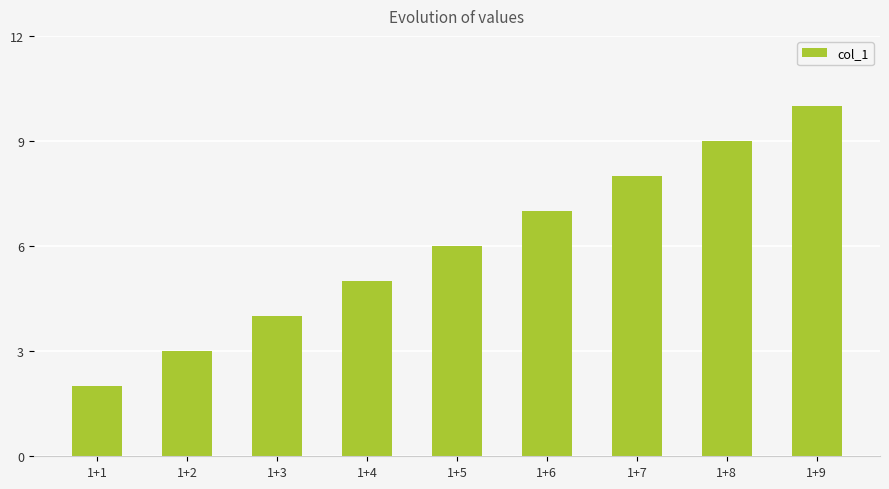

Between 1+5 and 1+4, which is larger?

1+5